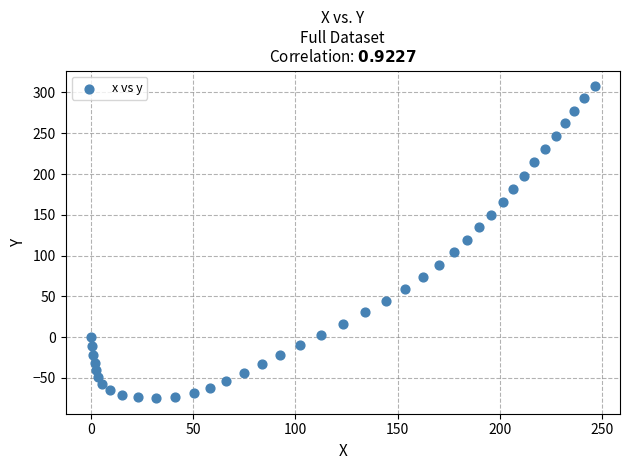

What is the range of Y values (max minus min)?

382.5